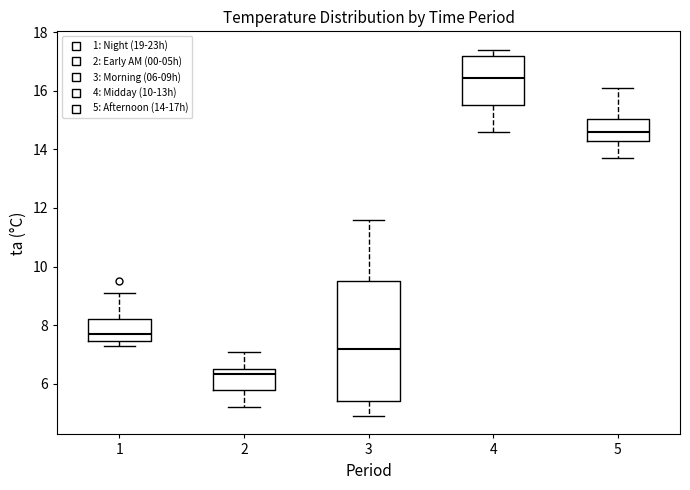

Which box is the tallest, from its lower edge to its upper edge?

3